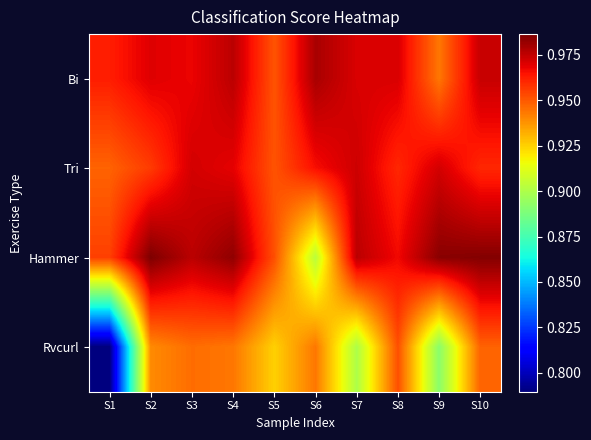

List the series in order of their peak value, highest first.

Hammer, Bi, Tri, Rvcurl